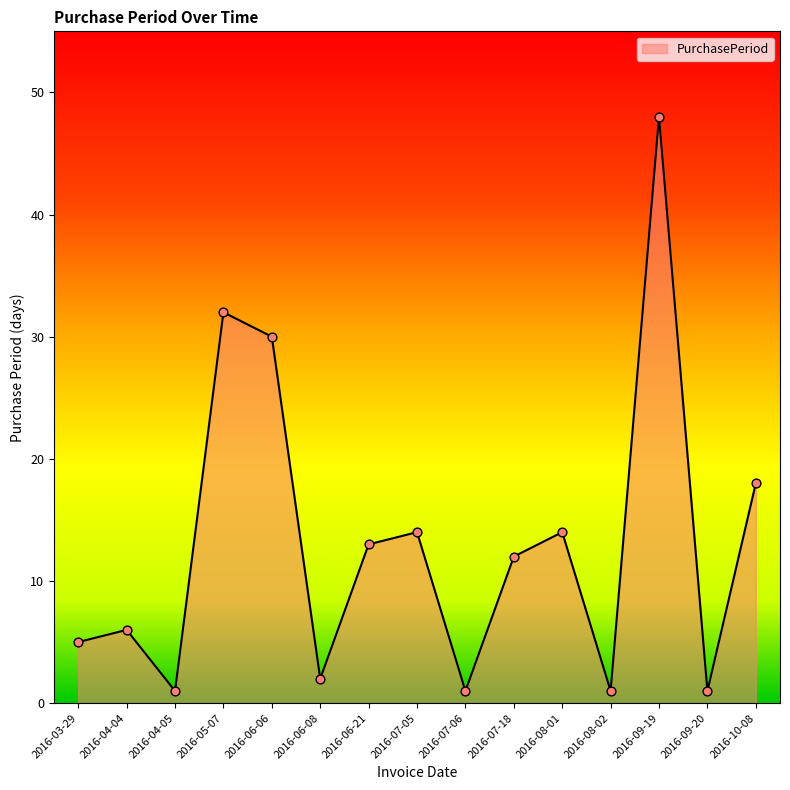

Between 2016-06-08 and 2016-06-21, which is larger?

2016-06-21